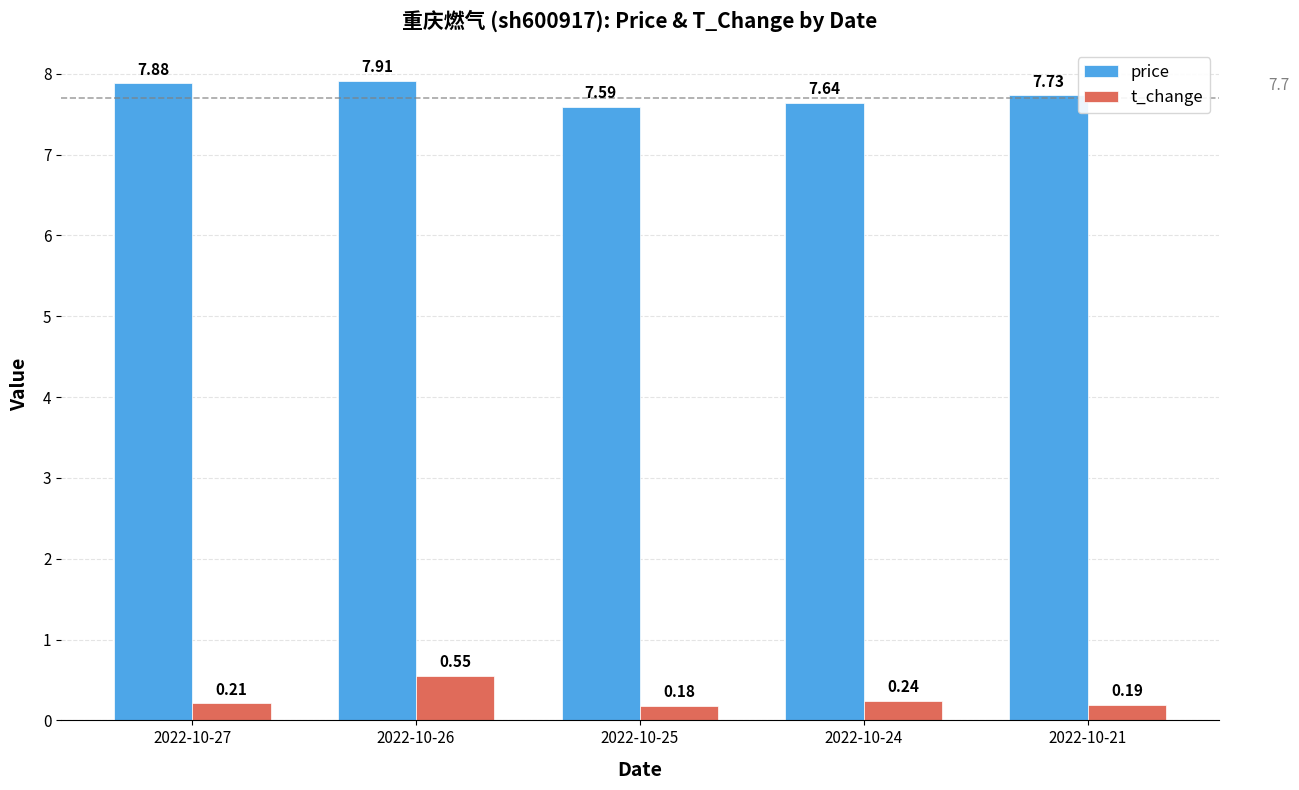

Which series has the widest spread of values?

t_change